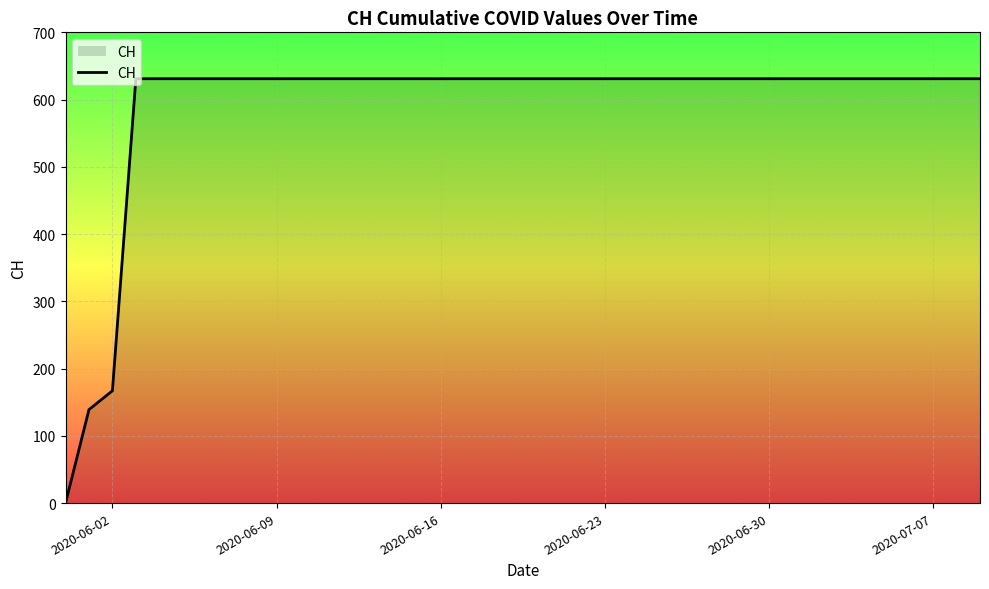

What is the maximum value shown in the chart?

631